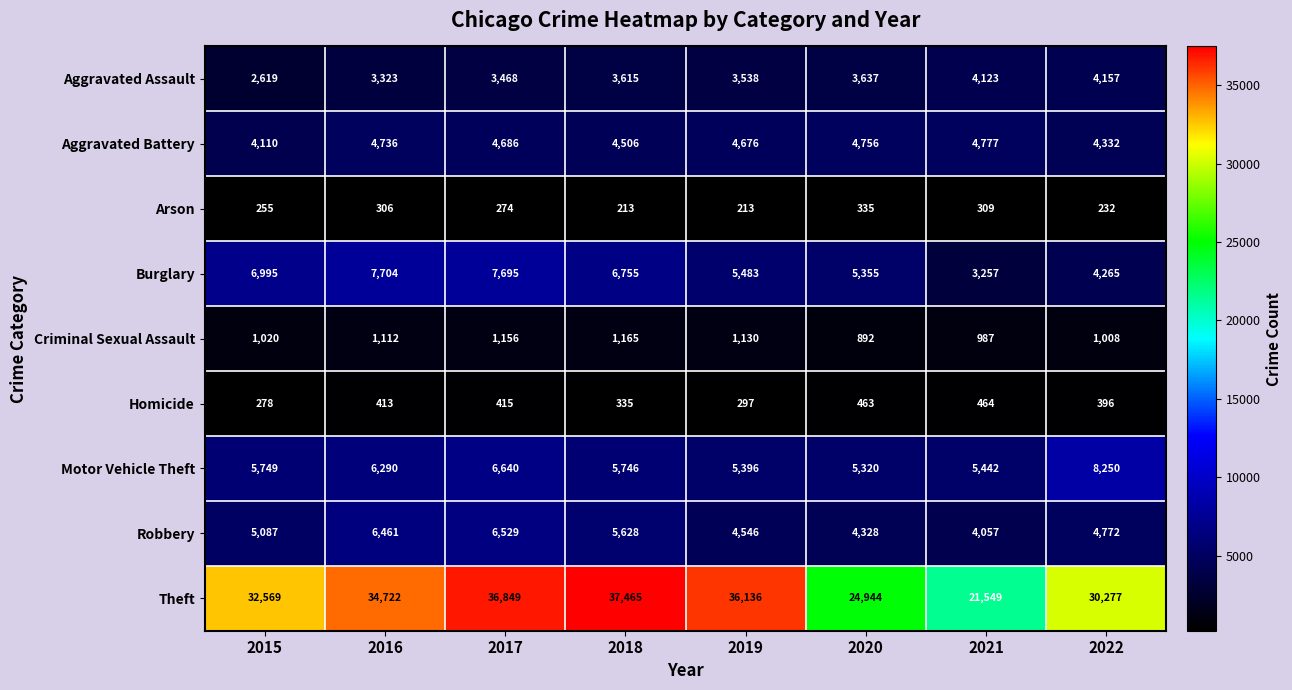

What is the difference between the Theft values at 2017 and 2020?

11905